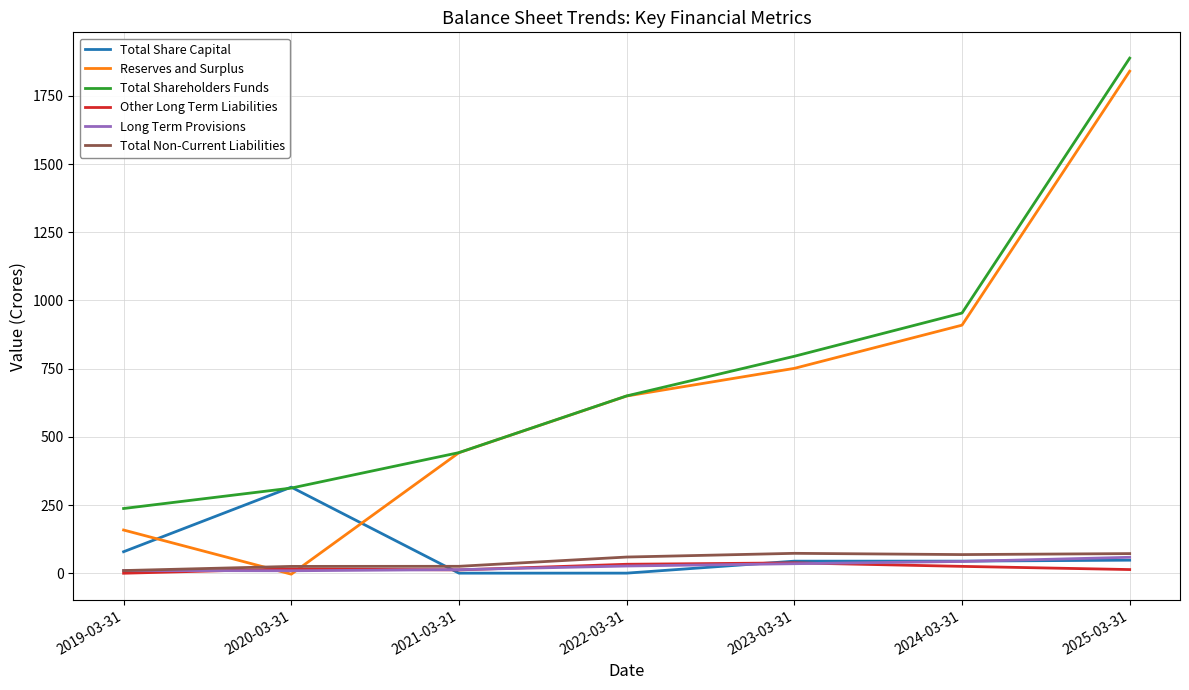

True or false: Total Shareholders Funds has more than 0 points higher than both neighbors.

False